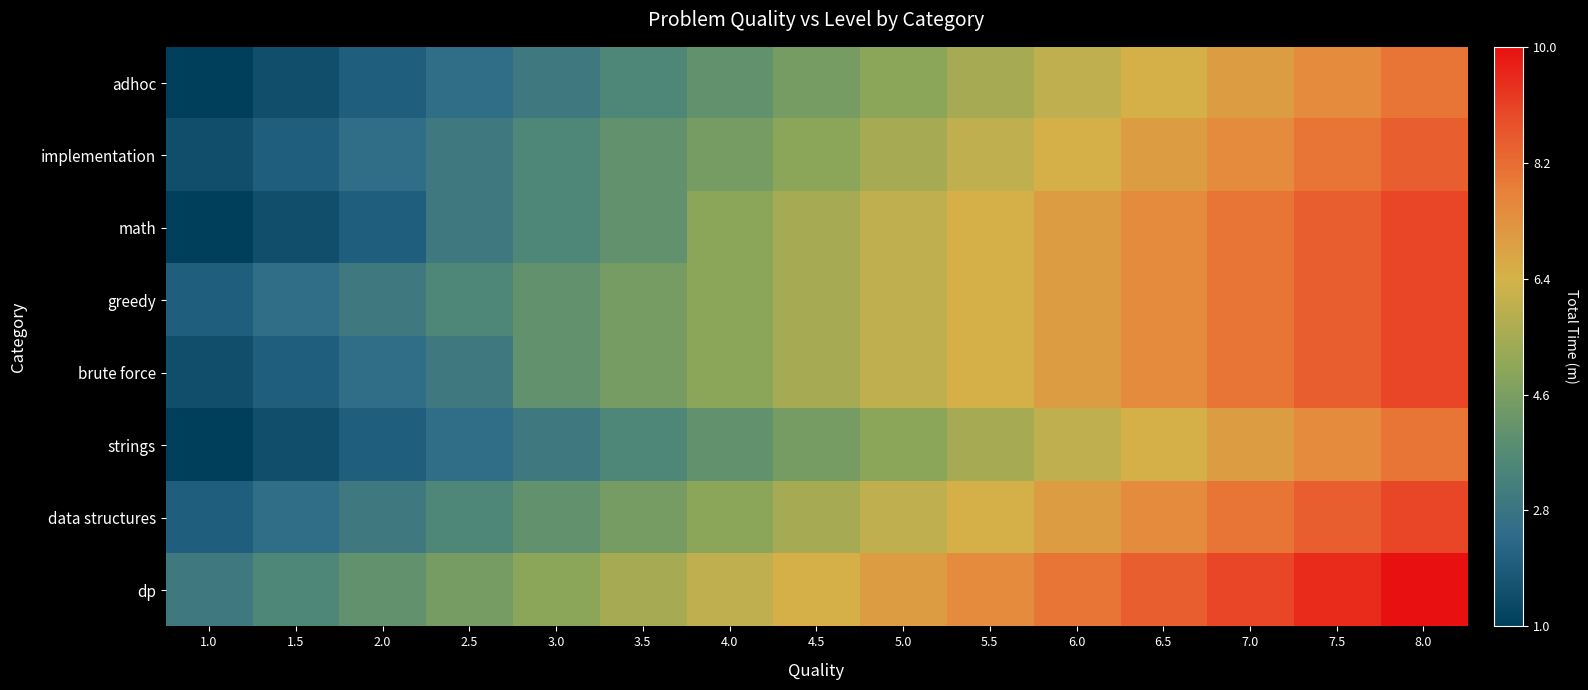

Which series has the largest range (max minus min)?

math